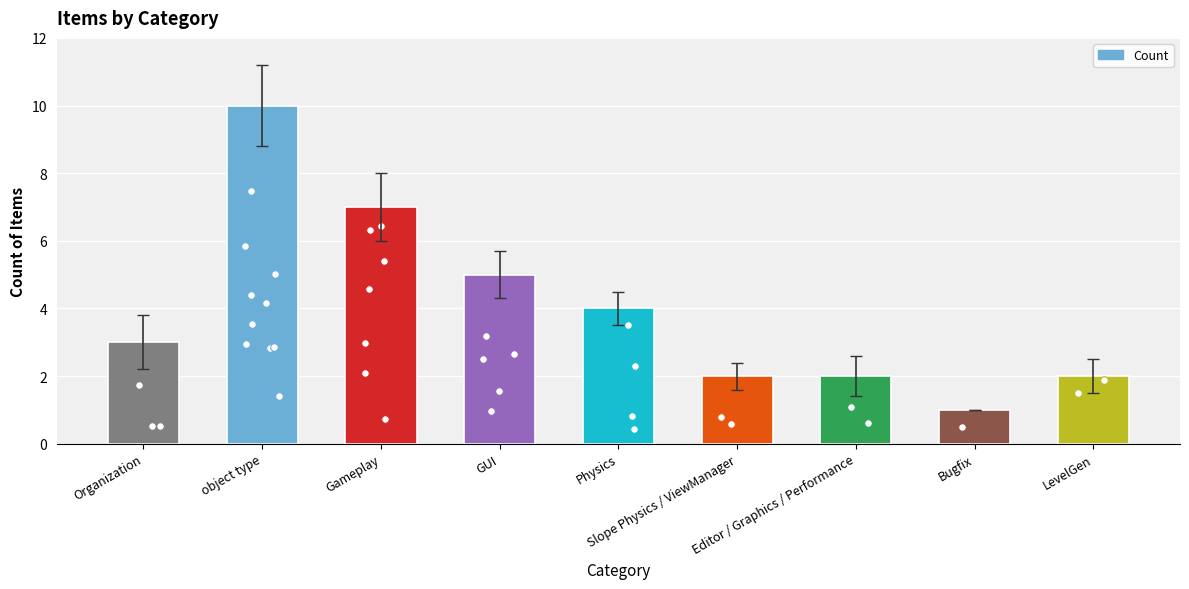

What is the ratio of the value at Organization to the value at Editor / Graphics / Performance?

1.5